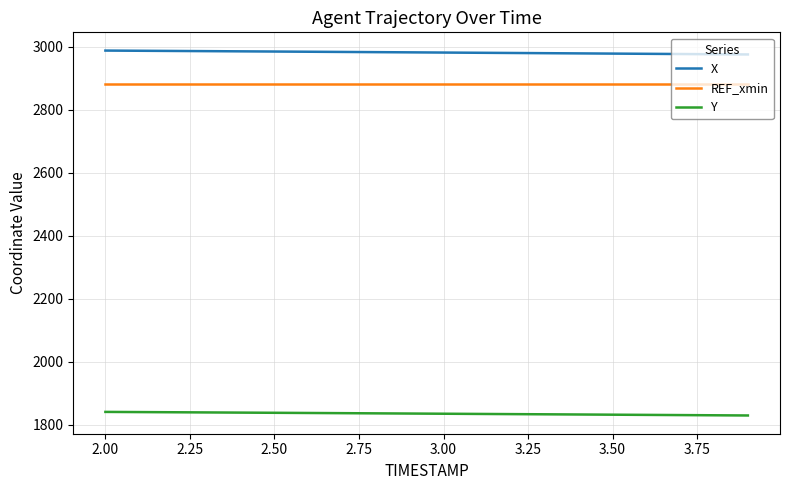

True or false: X and Y cross at least once.

False